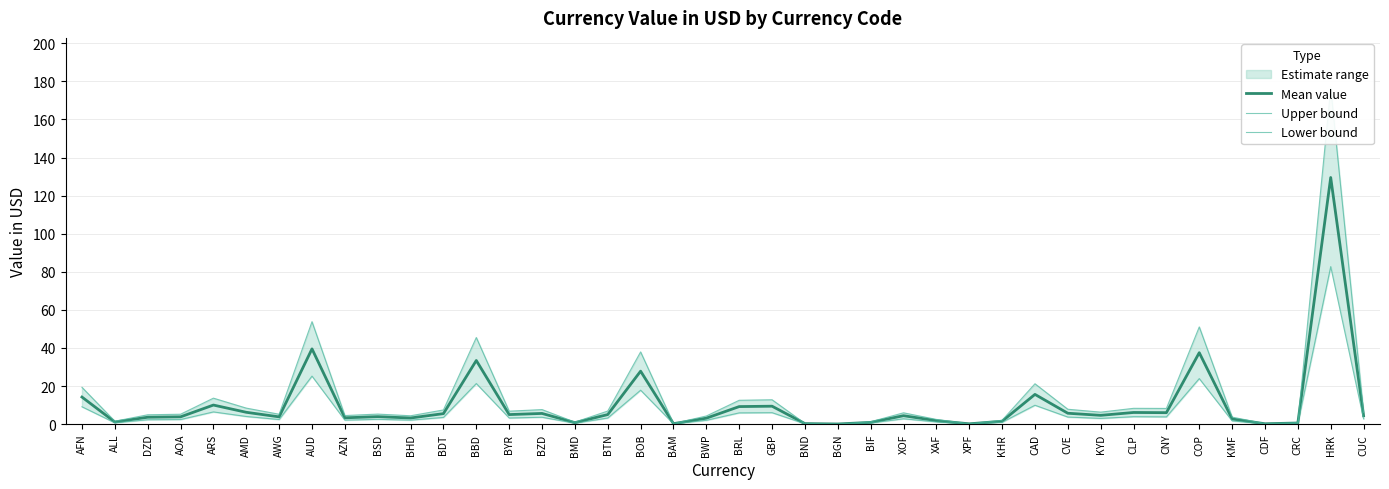

What is the label of the 25th point from the right?

BMD